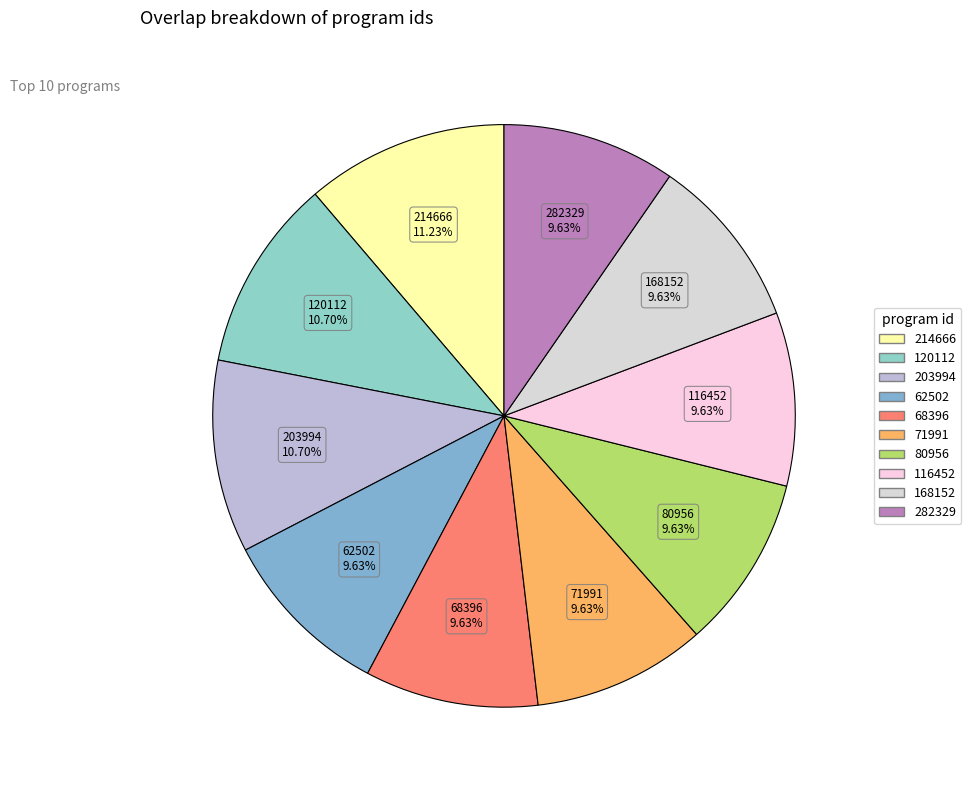

What is the largest slice in the pie chart?

214666